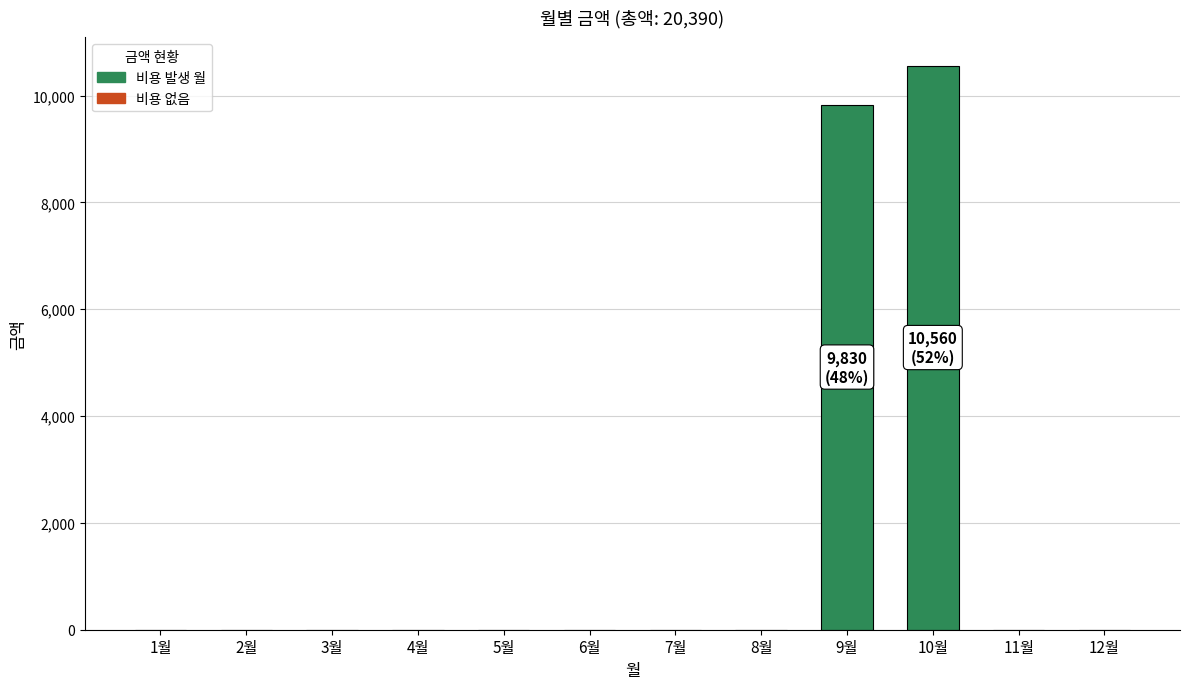

Where is the data nearest to the value 5280?

9월